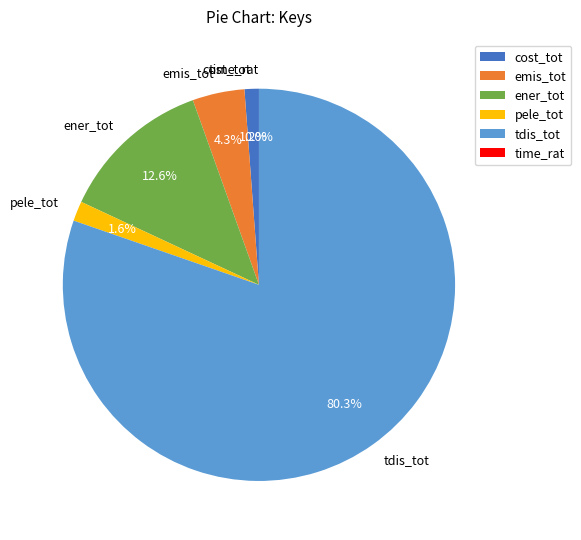

Is it true that emis_tot is 4% of the pie?

True